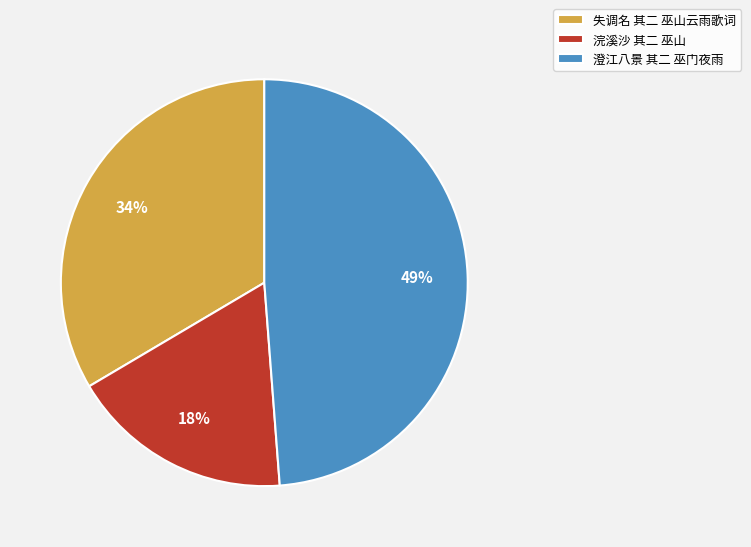

Which slice is the largest?

澄江八景 其二 巫门夜雨